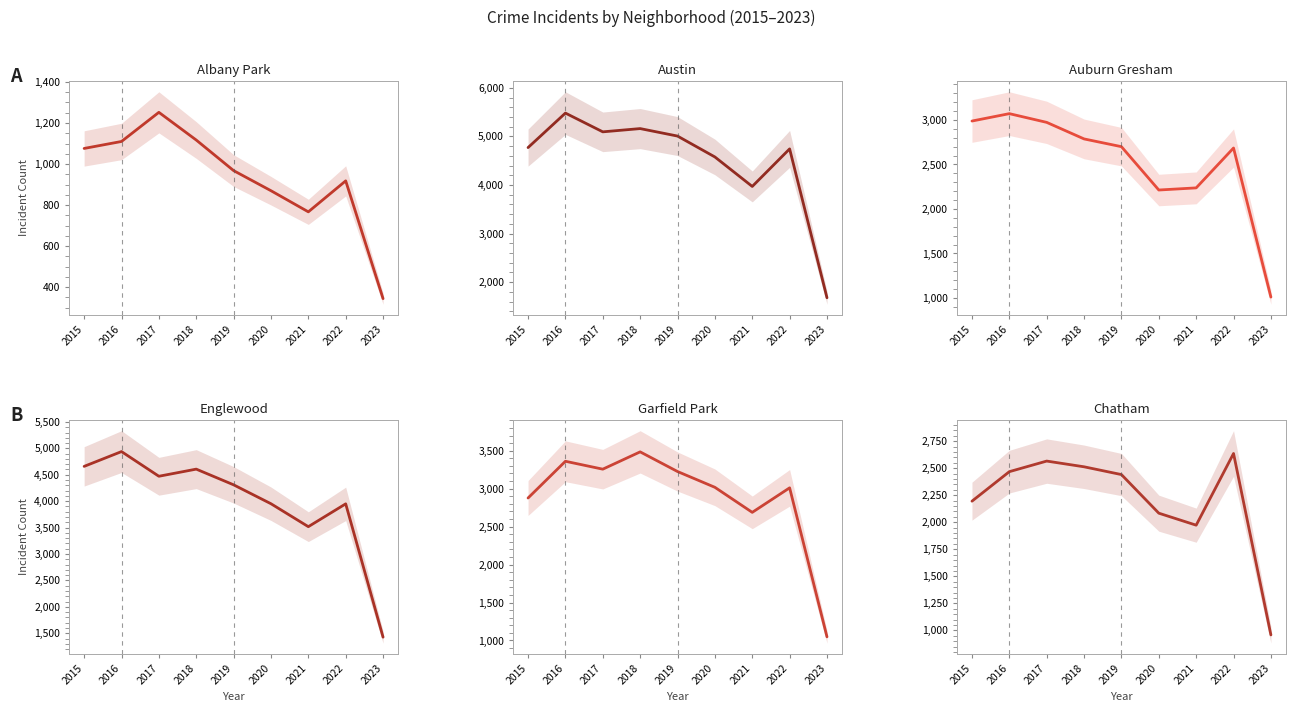

Where is Austin nearest to the value 3580?

2021